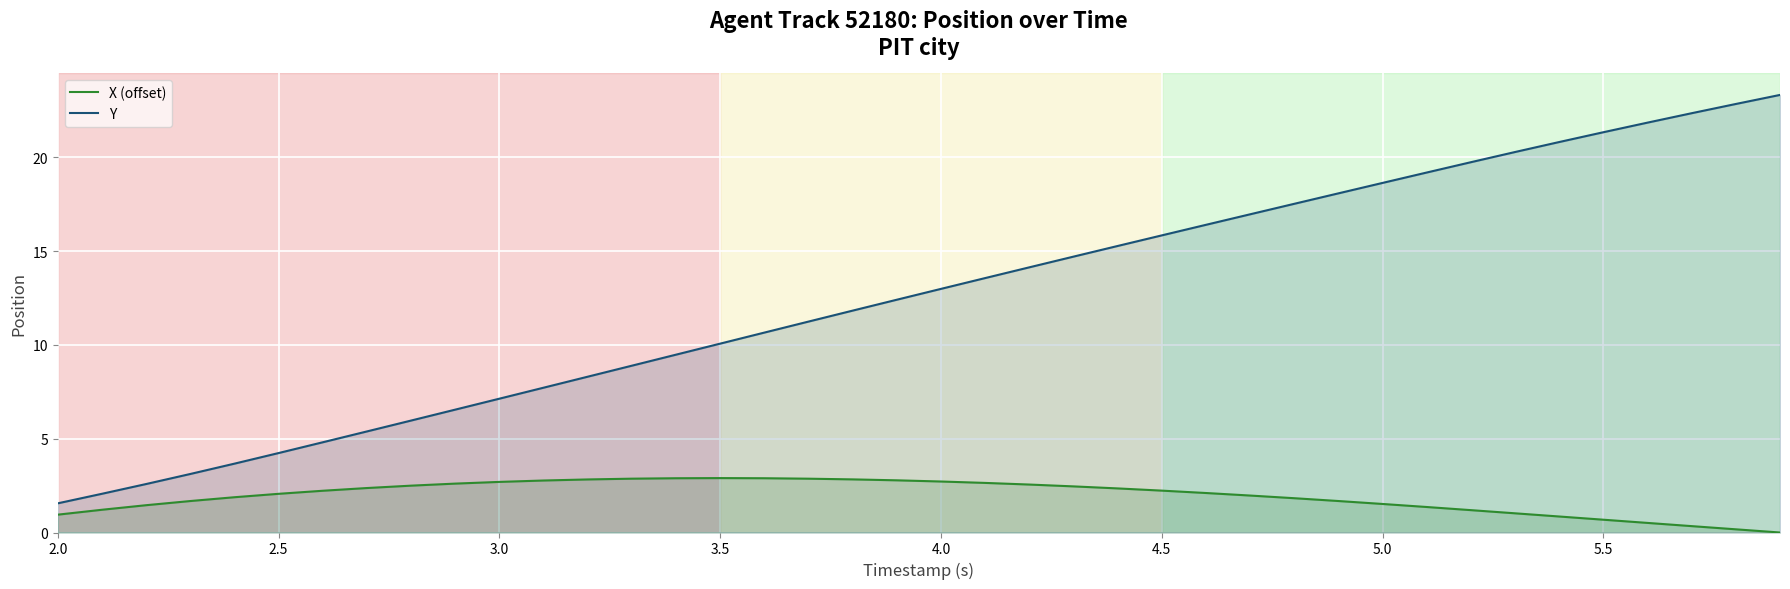

What is the value of the Y point at the 29th from the left?

17.5